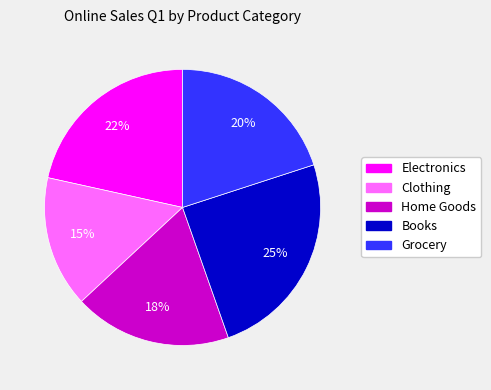

Rank the categories by value from lowest to highest.

Clothing, Home Goods, Grocery, Electronics, Books